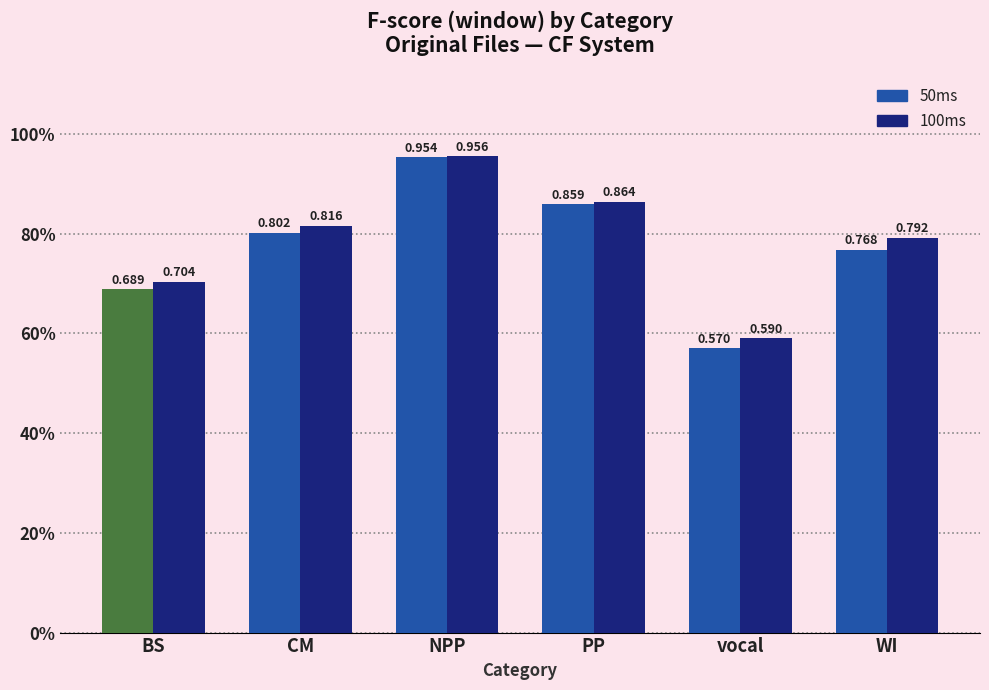

What is the value of the 100ms bar at the 5th from the left?

0.6